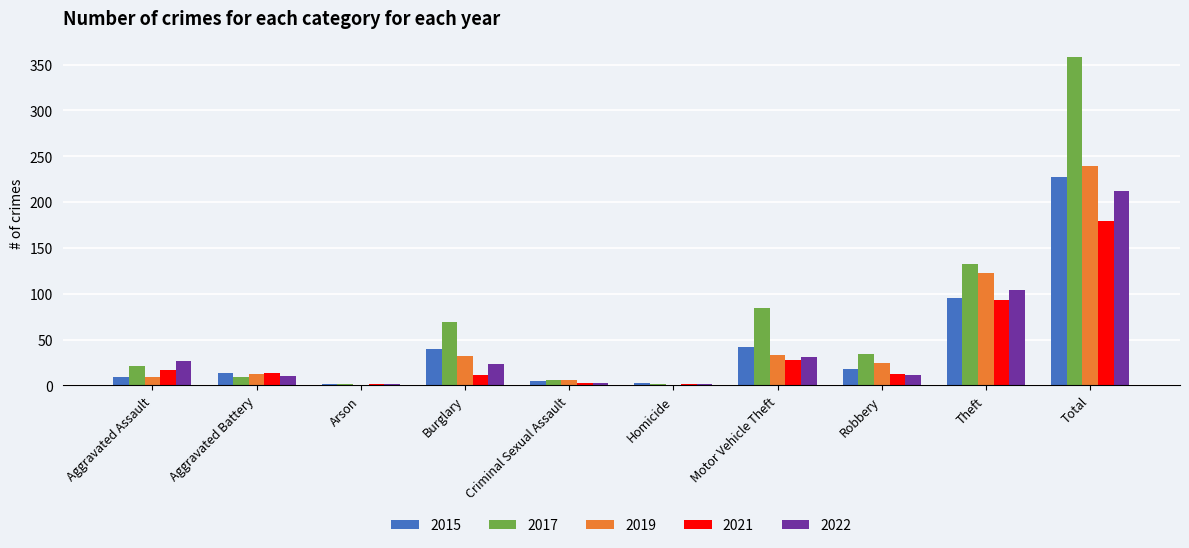

Is the value of 2019 at Arson greater than the value of 2015 at Theft?

No